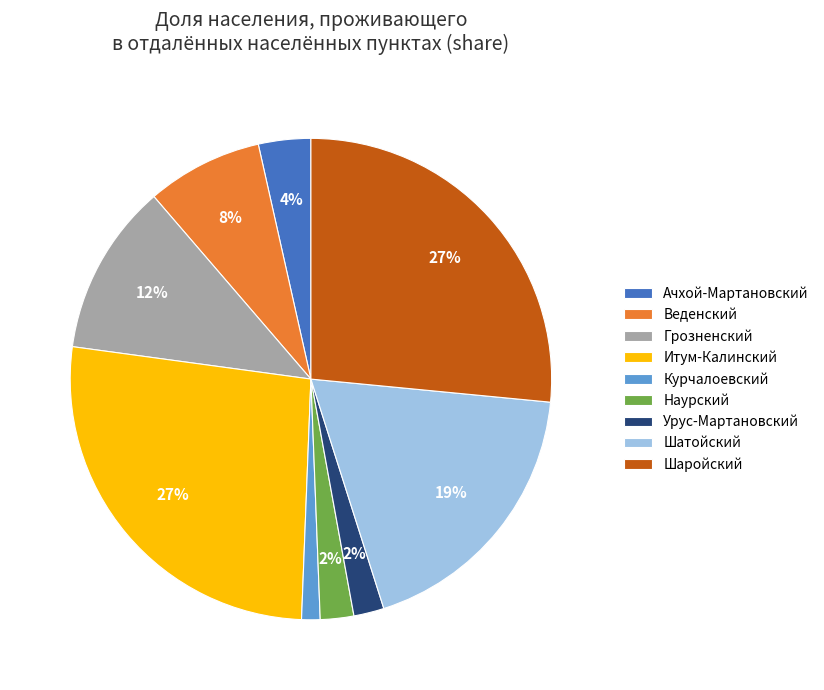

Approximately how many times larger is the value at Веденский compared to Итум-Калинский?

0.3